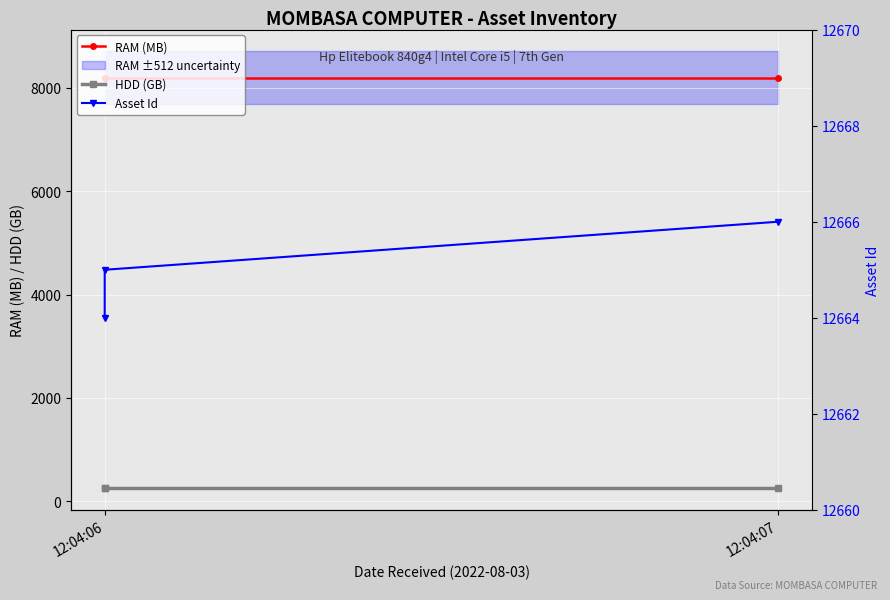

What is the smallest value displayed?

256